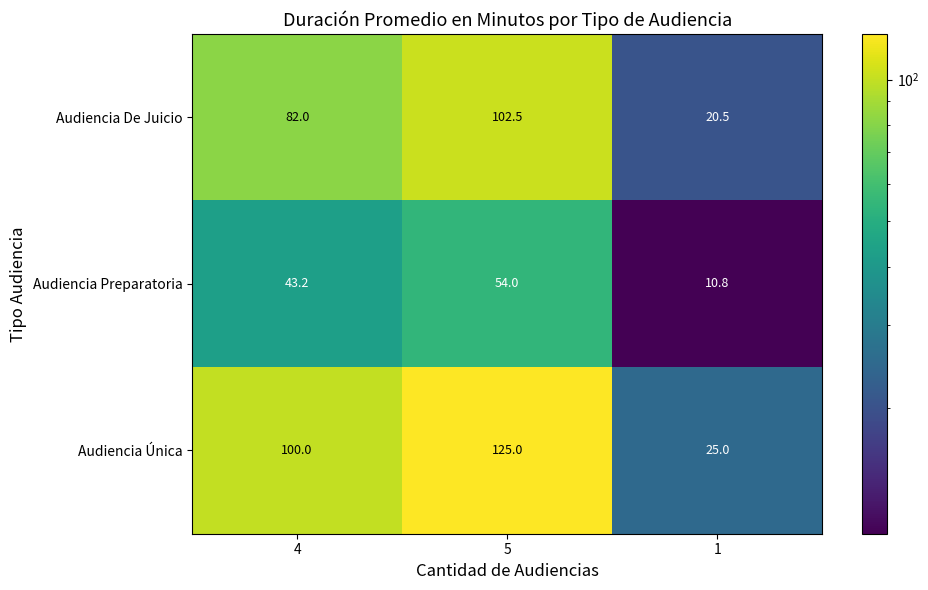

What is the smallest value displayed?

10.8